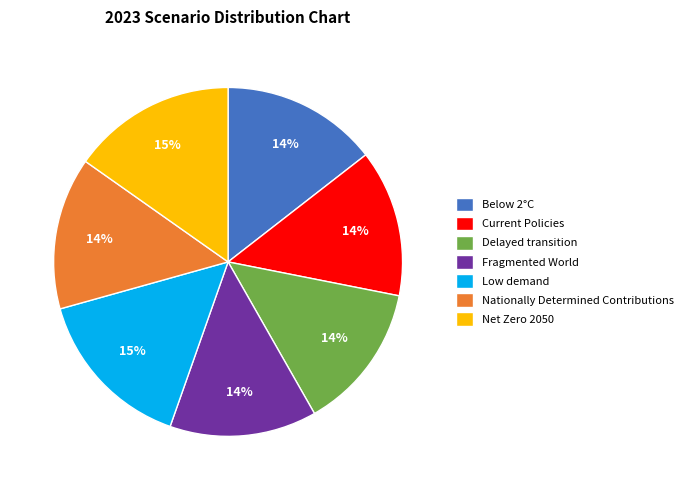

Combined, do Fragmented World and Current Policies account for over 50%?

No